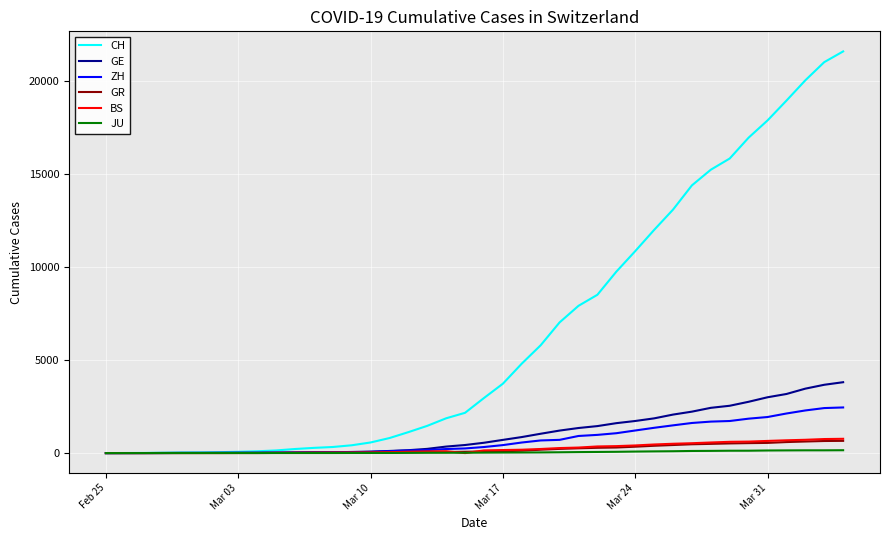

What is the average value of the JU series?

49